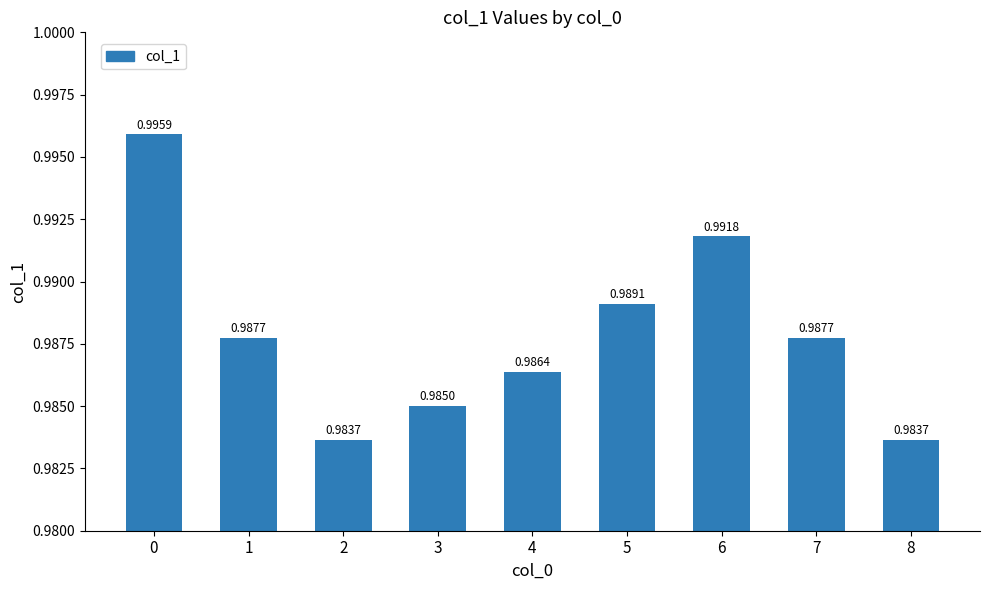

Between 8 and 7, which is larger?

7